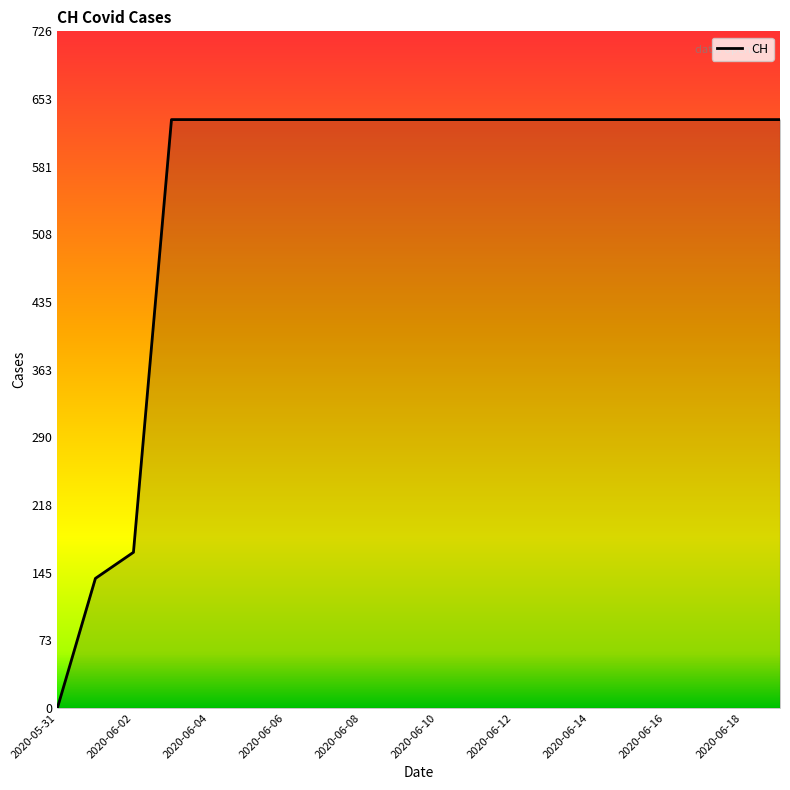

What is the average value?

552